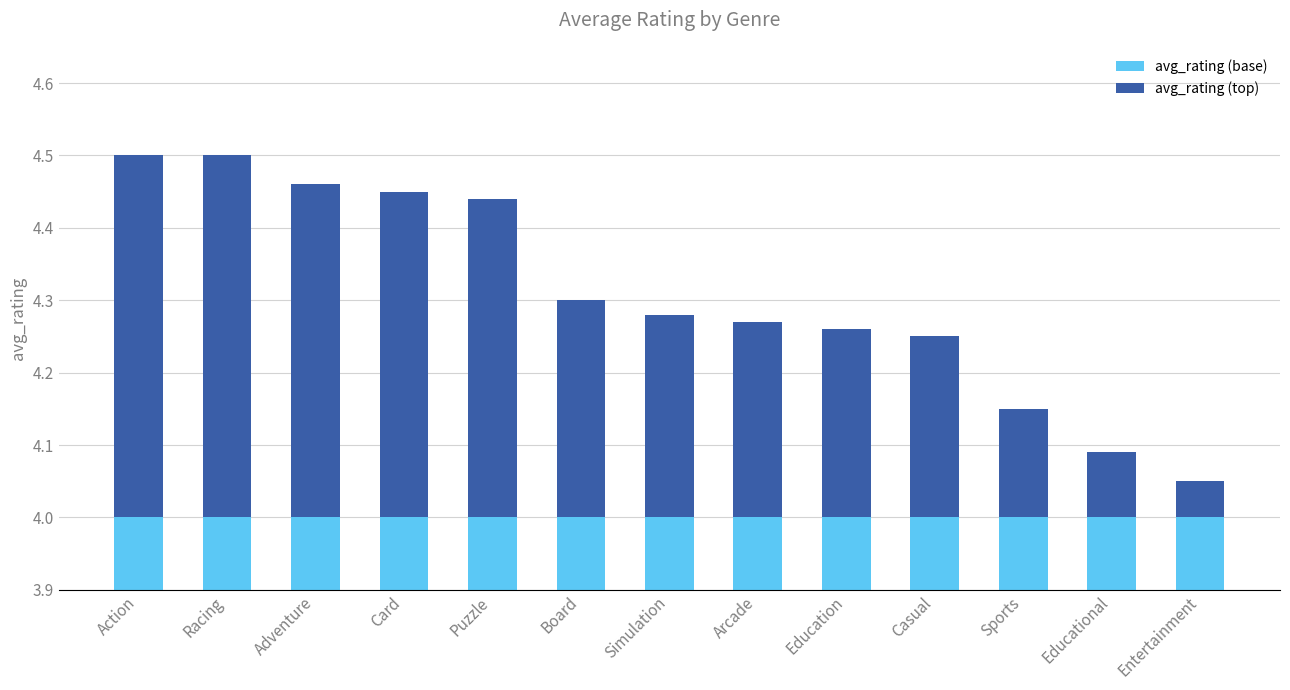

Count the number of categories in the chart.

13